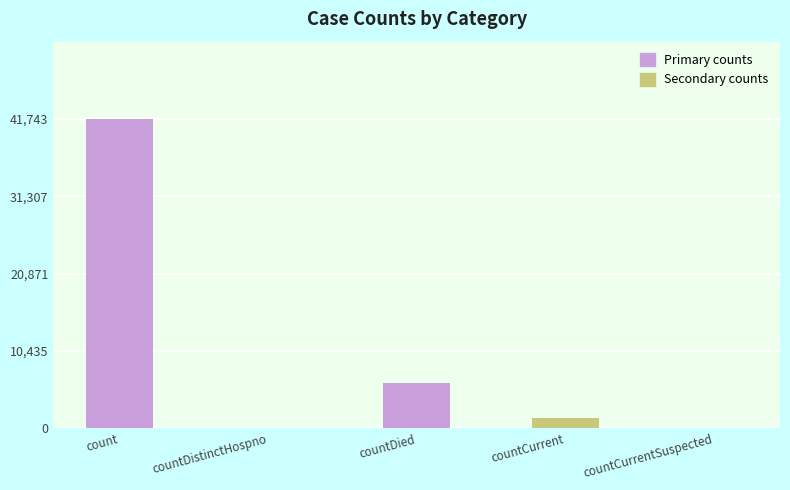

What is the sum of all values?

49303